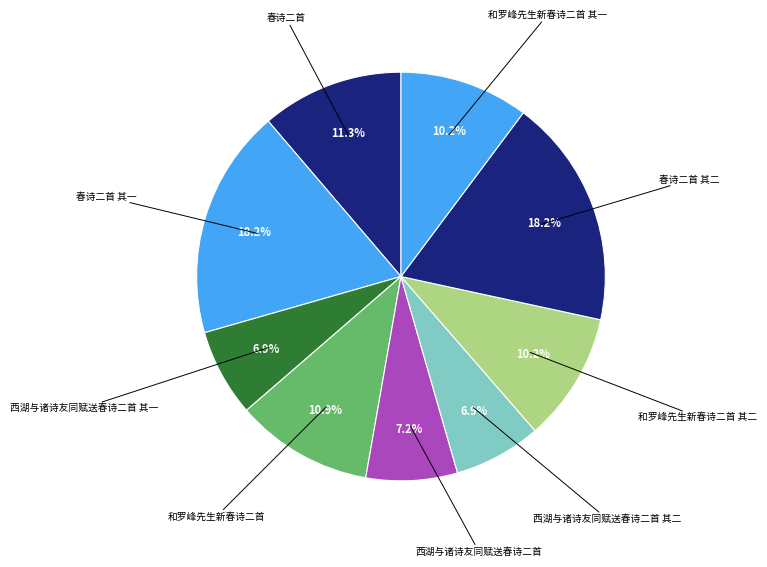

To the nearest percent, what is the combined percentage of 和罗峰先生新春诗二首 and 和罗峰先生新春诗二首 其二?

21%